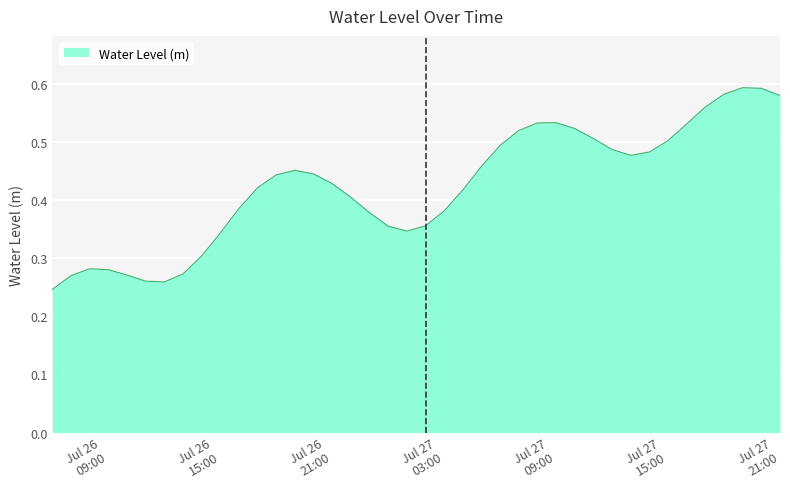

List the labels in order of value, largest first.

2023-07-27 19:00:00, 2023-07-27 20:00:00, 2023-07-27 18:00:00, 2023-07-27 21:00:00, 2023-07-27 17:00:00, 2023-07-27 09:00:00, 2023-07-27 08:00:00, 2023-07-27 16:00:00, 2023-07-27 10:00:00, 2023-07-27 07:00:00, 2023-07-27 11:00:00, 2023-07-27 15:00:00, 2023-07-27 06:00:00, 2023-07-27 12:00:00, 2023-07-27 14:00:00, 2023-07-27 13:00:00, 2023-07-27 05:00:00, 2023-07-26 19:00:00, 2023-07-26 20:00:00, 2023-07-26 18:00:00, 2023-07-26 21:00:00, 2023-07-26 17:00:00, 2023-07-27 04:00:00, 2023-07-26 22:00:00, 2023-07-26 16:00:00, 2023-07-27 03:00:00, 2023-07-26 23:00:00, 2023-07-27 02:00:00, 2023-07-27 00:00:00, 2023-07-27 01:00:00, 2023-07-26 15:00:00, 2023-07-26 14:00:00, 2023-07-26 08:00:00, 2023-07-26 09:00:00, 2023-07-26 13:00:00, 2023-07-26 10:00:00, 2023-07-26 07:00:00, 2023-07-26 11:00:00, 2023-07-26 12:00:00, 2023-07-26 06:00:00